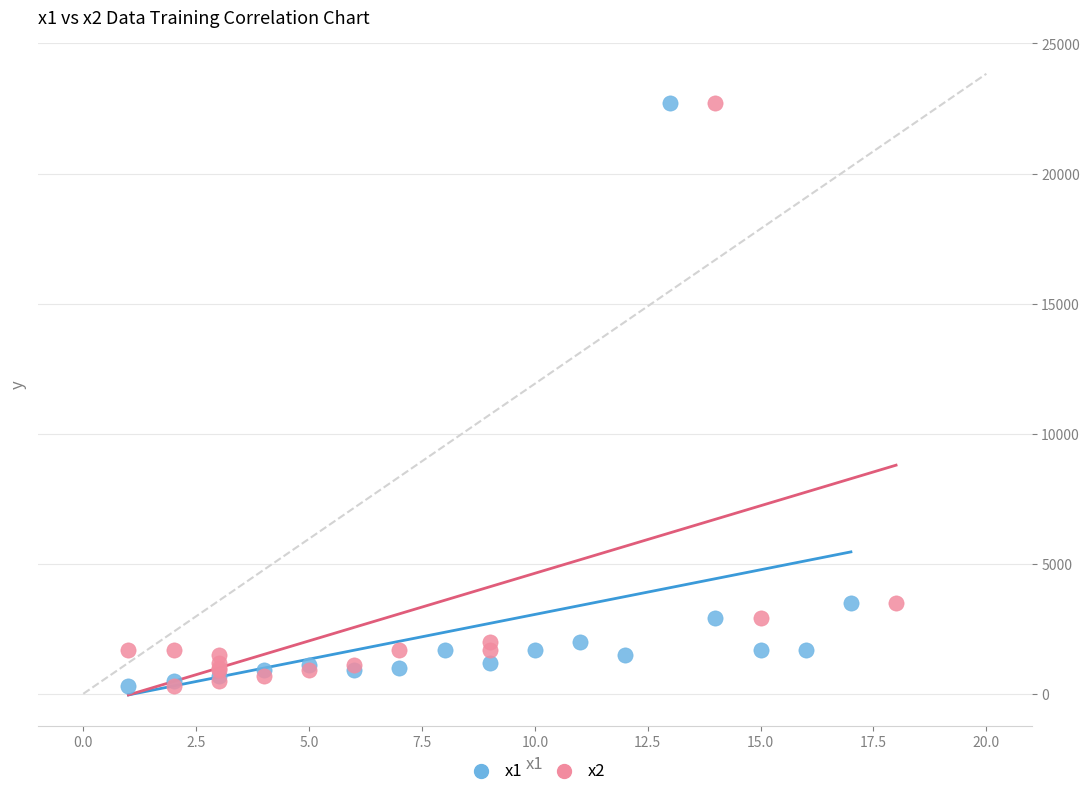

What are all the series names shown in the legend?

x1, x2